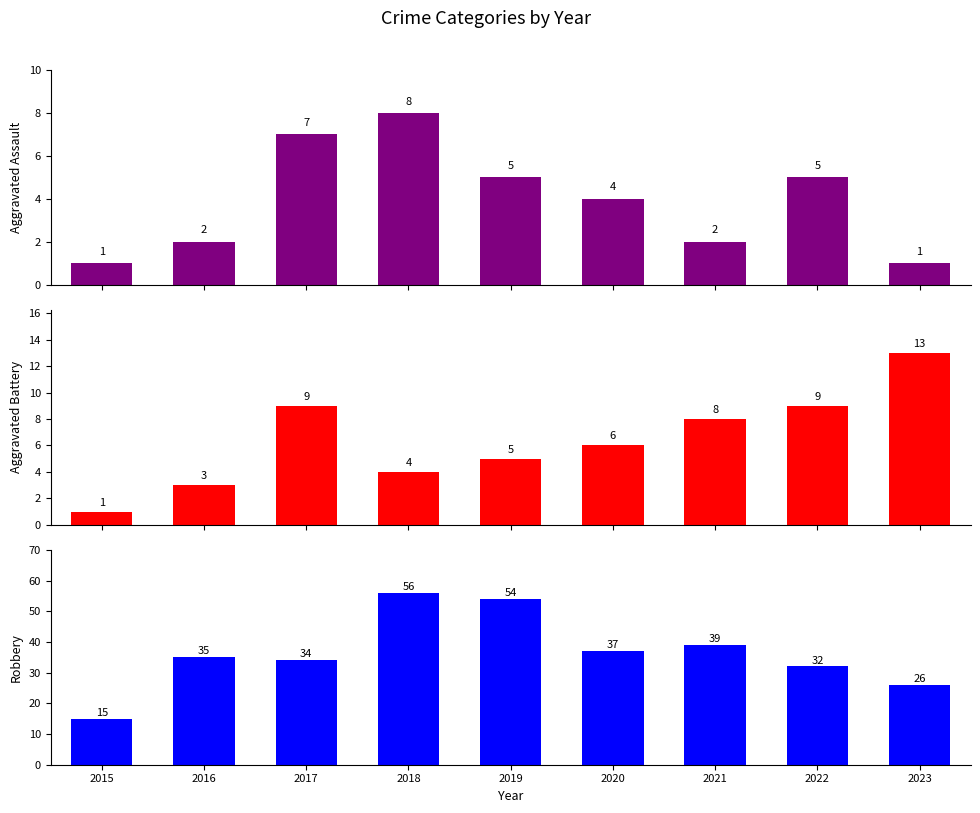

Which category has the lowest value across all series?

2015